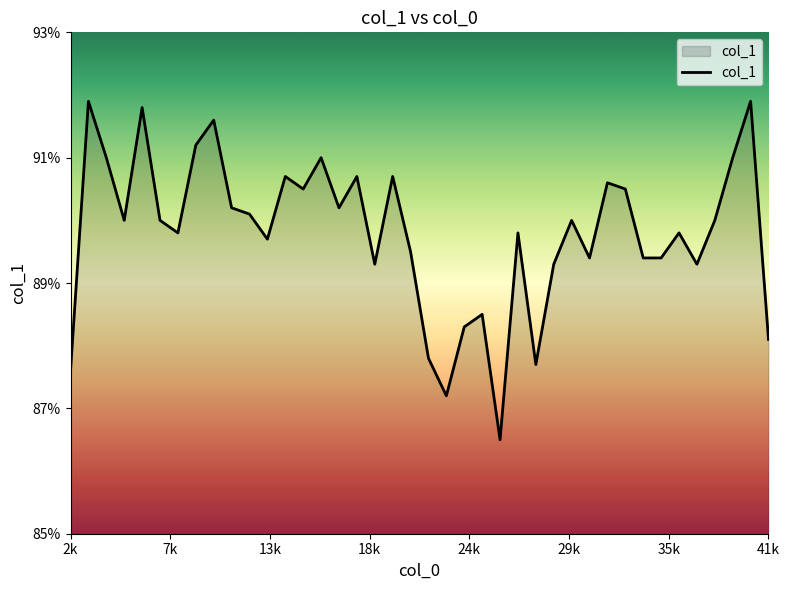

How many interior local valleys (lower than both neighbors) does the data have?

11